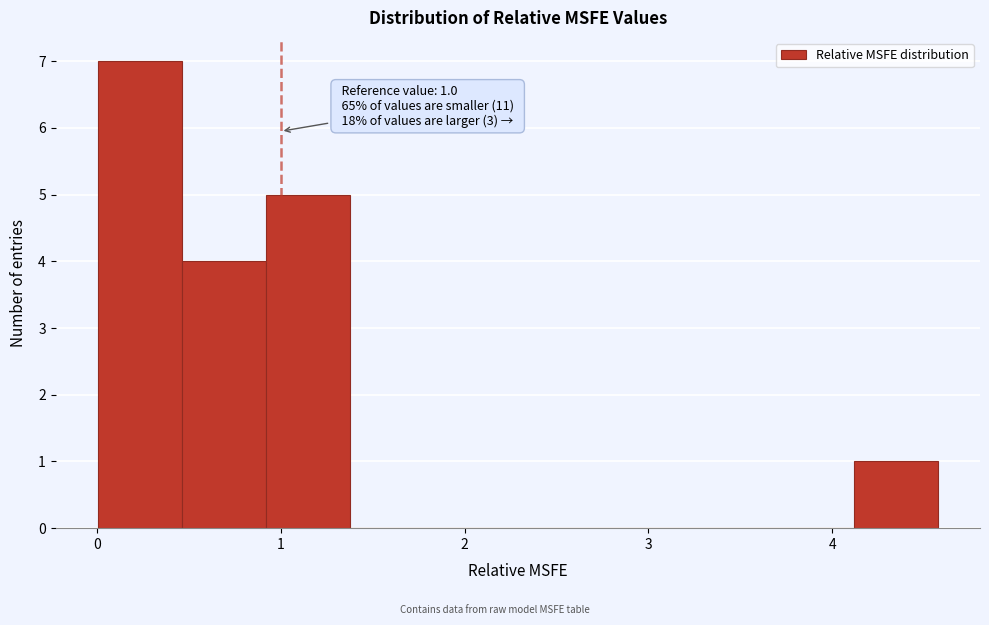

Which range on the x-axis has the tallest bar?

0.0 to 0.5